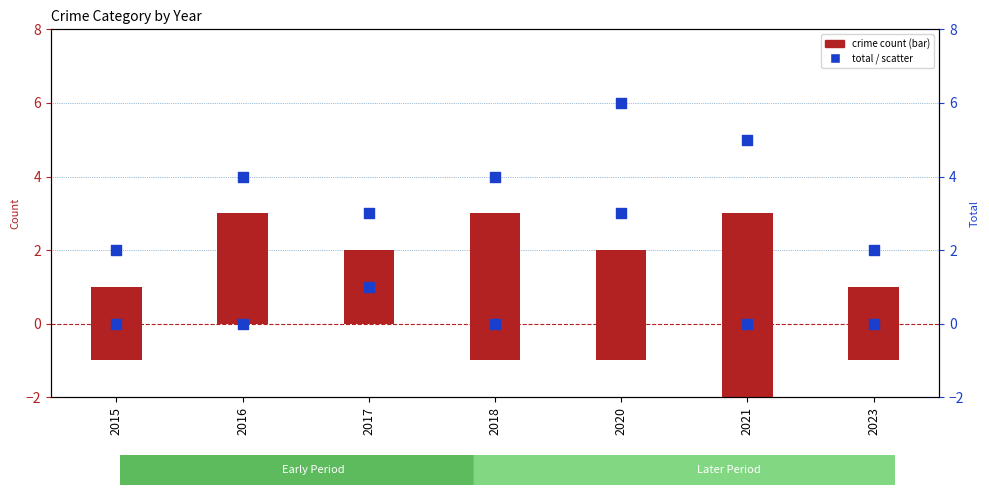

At how many categories does at least one series exceed 0?

7